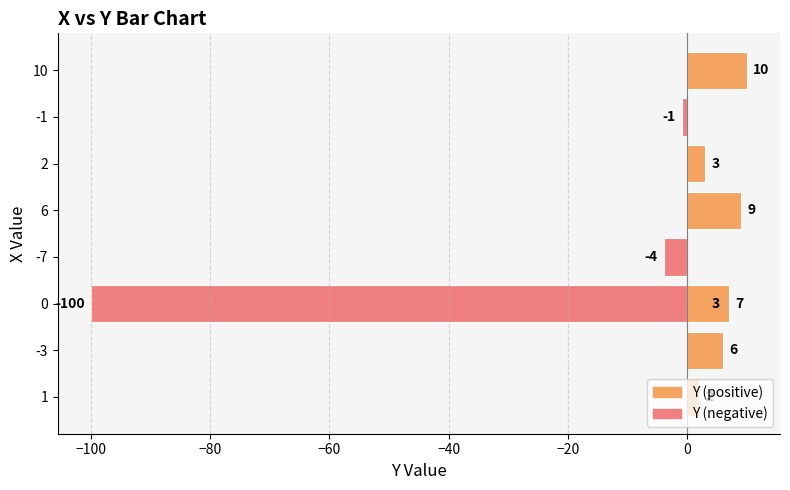

What is the average value?

-6